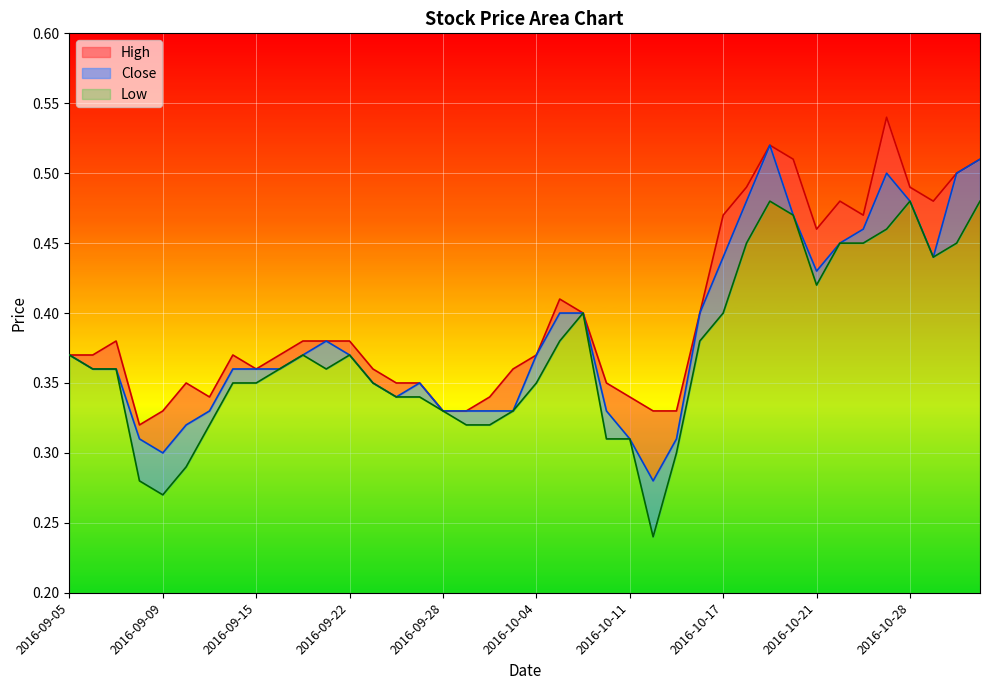

Does the chart display data point markers on the line(s)?

No